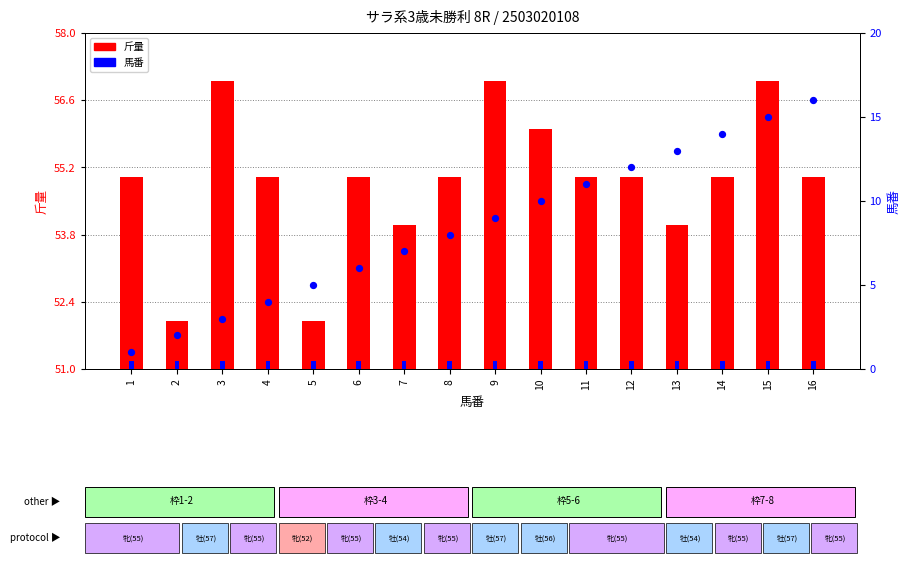

At which category is the sum across all series the highest?

15